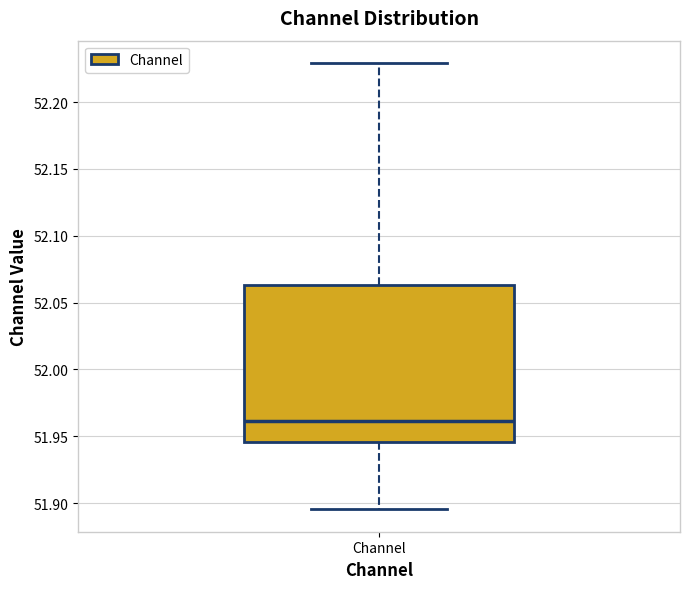

Where is the upper edge of the box for Channel on the y-axis? The values are not printed on the chart, so give them approximately, as read against the axis.

52.065